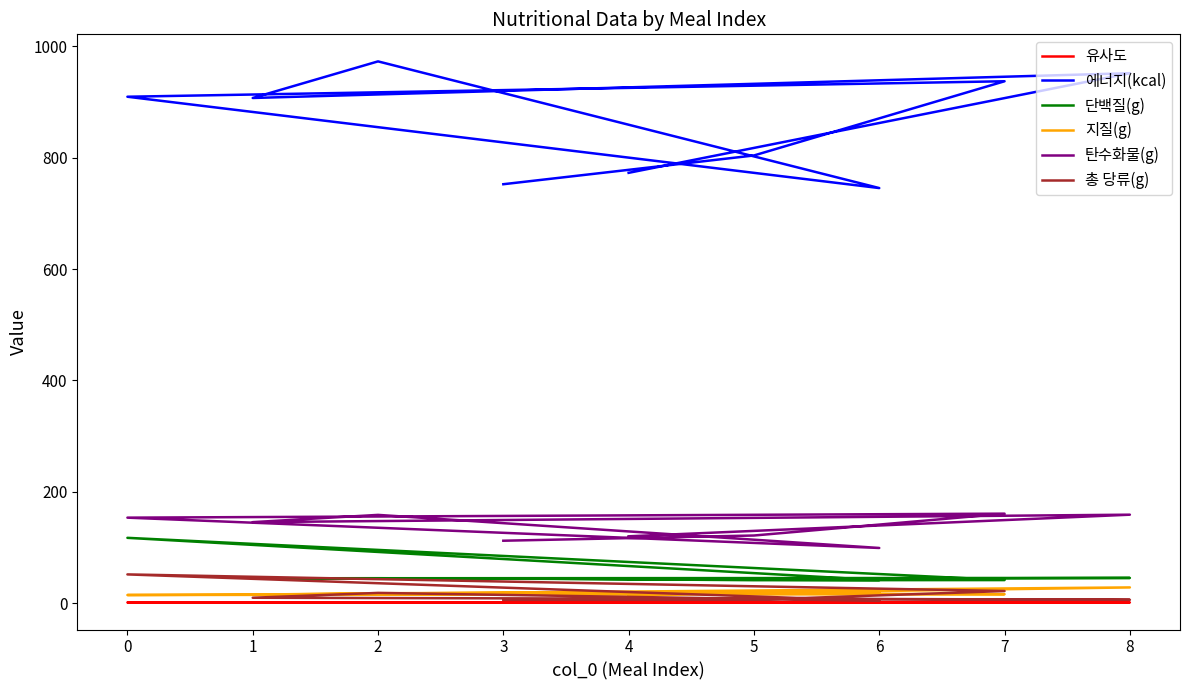

Is the value of 단백질(g) at 1 greater than the value of 지질(g) at 8?

Yes